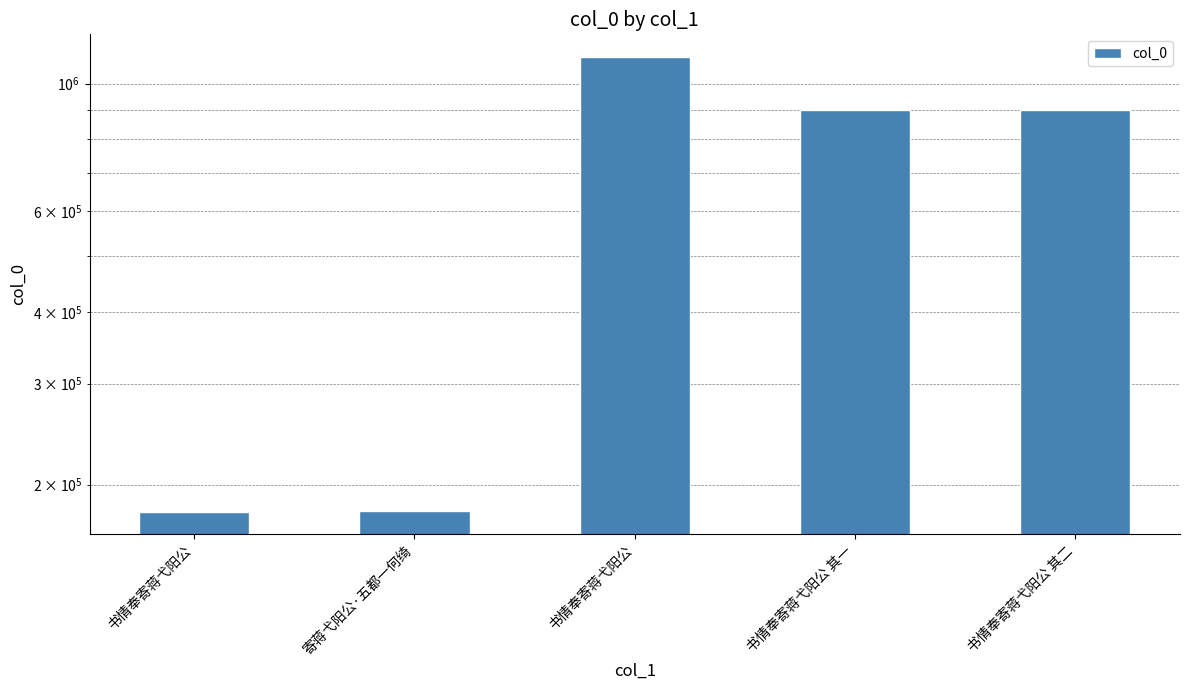

Reading left to right, list all the values displayed in this chart.

书情奉寄蒋弋阳公=179457	寄蒋弋阳公·五都一何绮=179471	书情奉寄蒋弋阳公=1113016	书情奉寄蒋弋阳公 其一=899171	书情奉寄蒋弋阳公 其二=899172